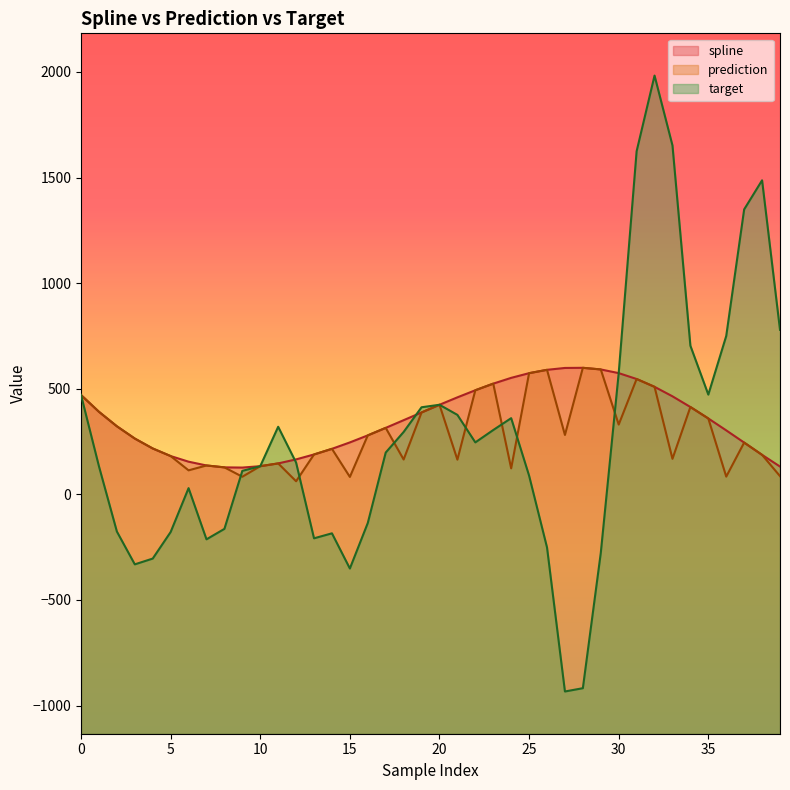

List the labels in order of target value, largest first.

32, 33, 31, 38, 37, 39, 36, 34, 30, 35, 0, 20, 19, 21, 24, 11, 23, 18, 22, 17, 12, 10, 1, 9, 25, 6, 16, 8, 2, 5, 14, 13, 7, 26, 29, 4, 3, 15, 28, 27